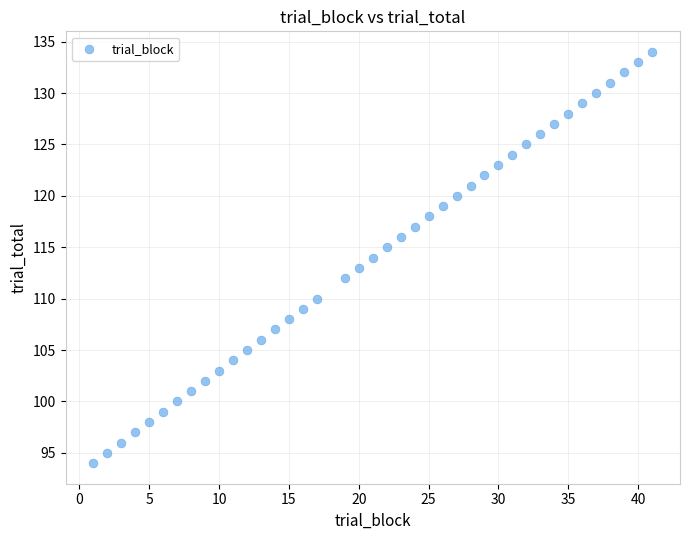

What is the range of X values (max minus min)?

40